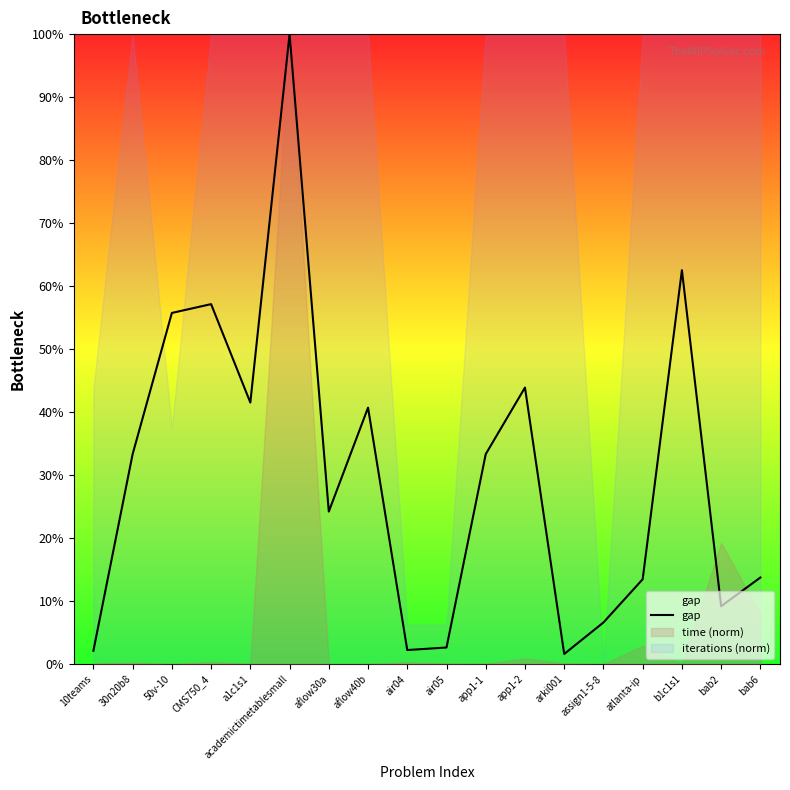

What is the difference between the values at a1c1s1 and aflow40b?

0.8